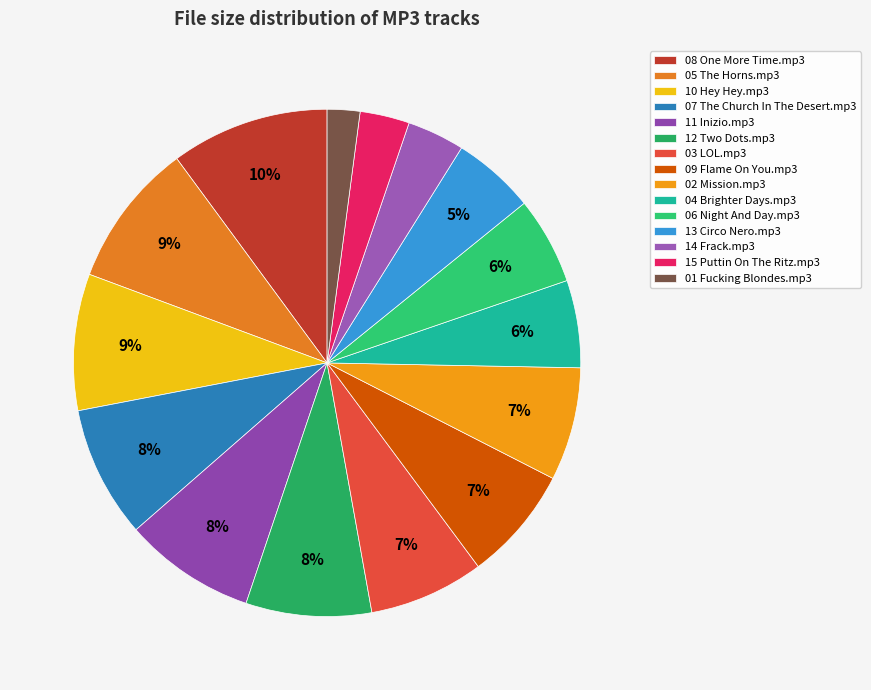

Is 13 Circo Nero.mp3 the majority of the pie?

No